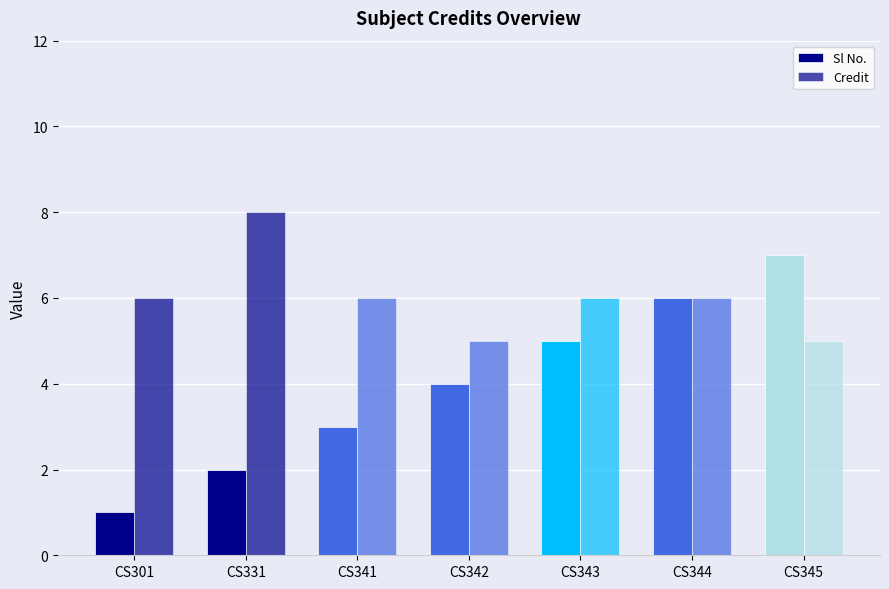

The value of Credit at CS341 is 10. True or false?

False